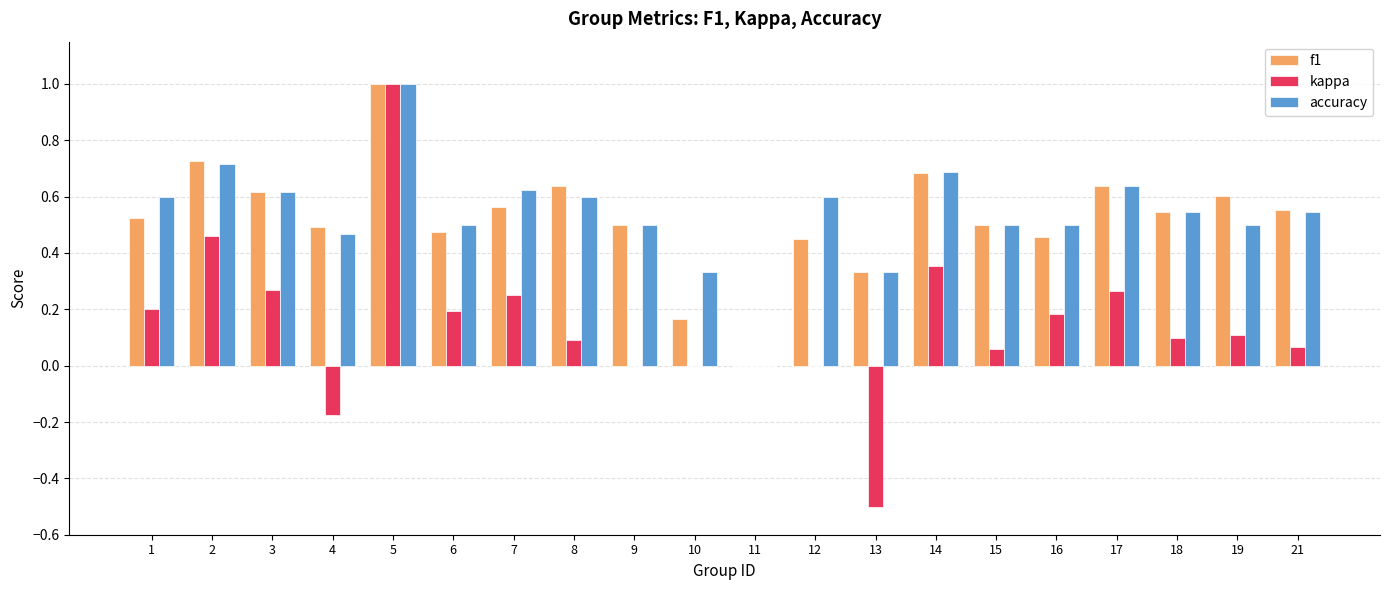

The value of accuracy at 15 is 0.5. True or false?

True